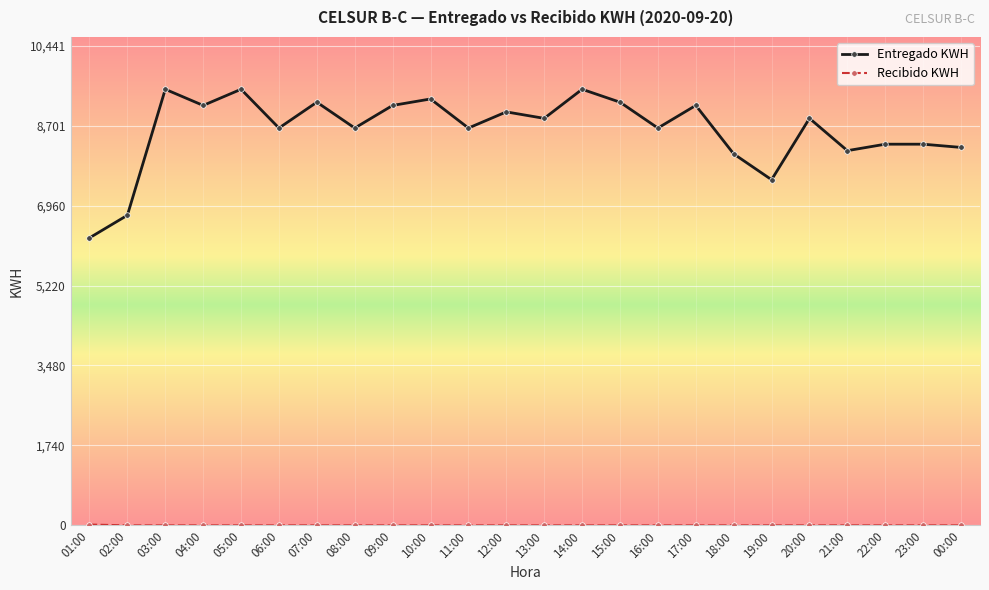

Where is the first local minimum for Entregado KWH?

04:00